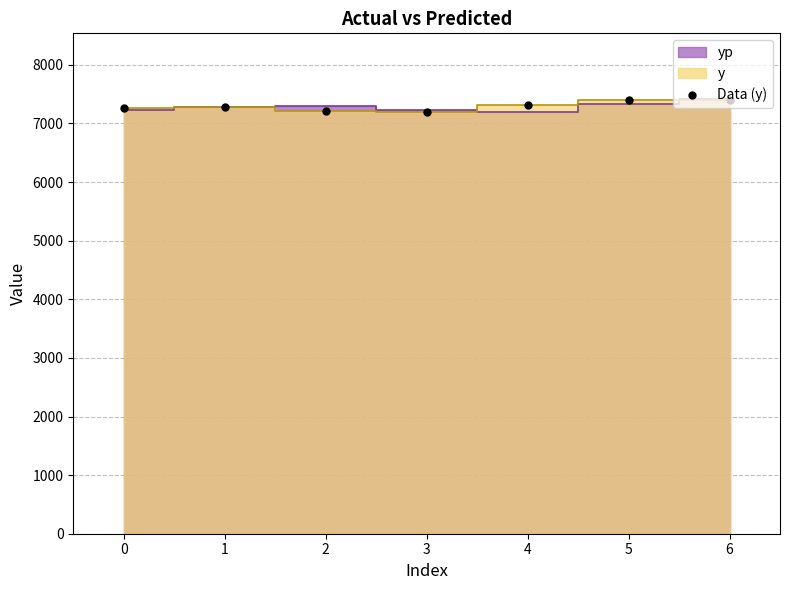

Does the chart have visible grid lines?

Yes